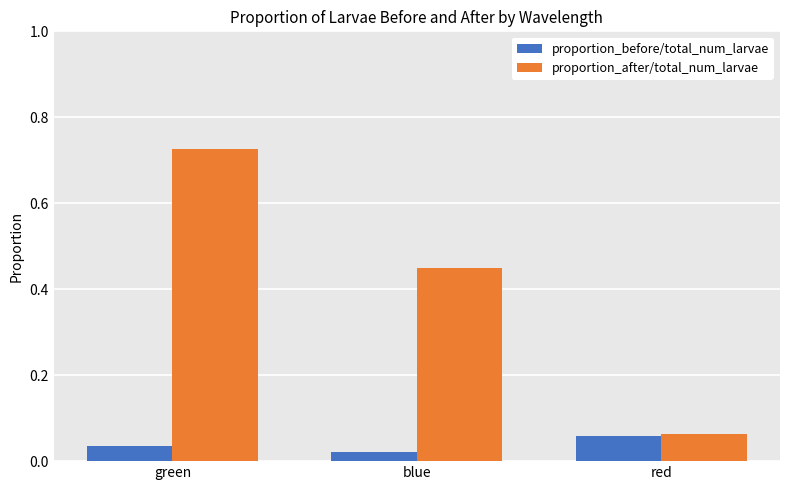

What is the difference between the maximum and second lowest values in the proportion_after/total_num_larvae series?

0.3